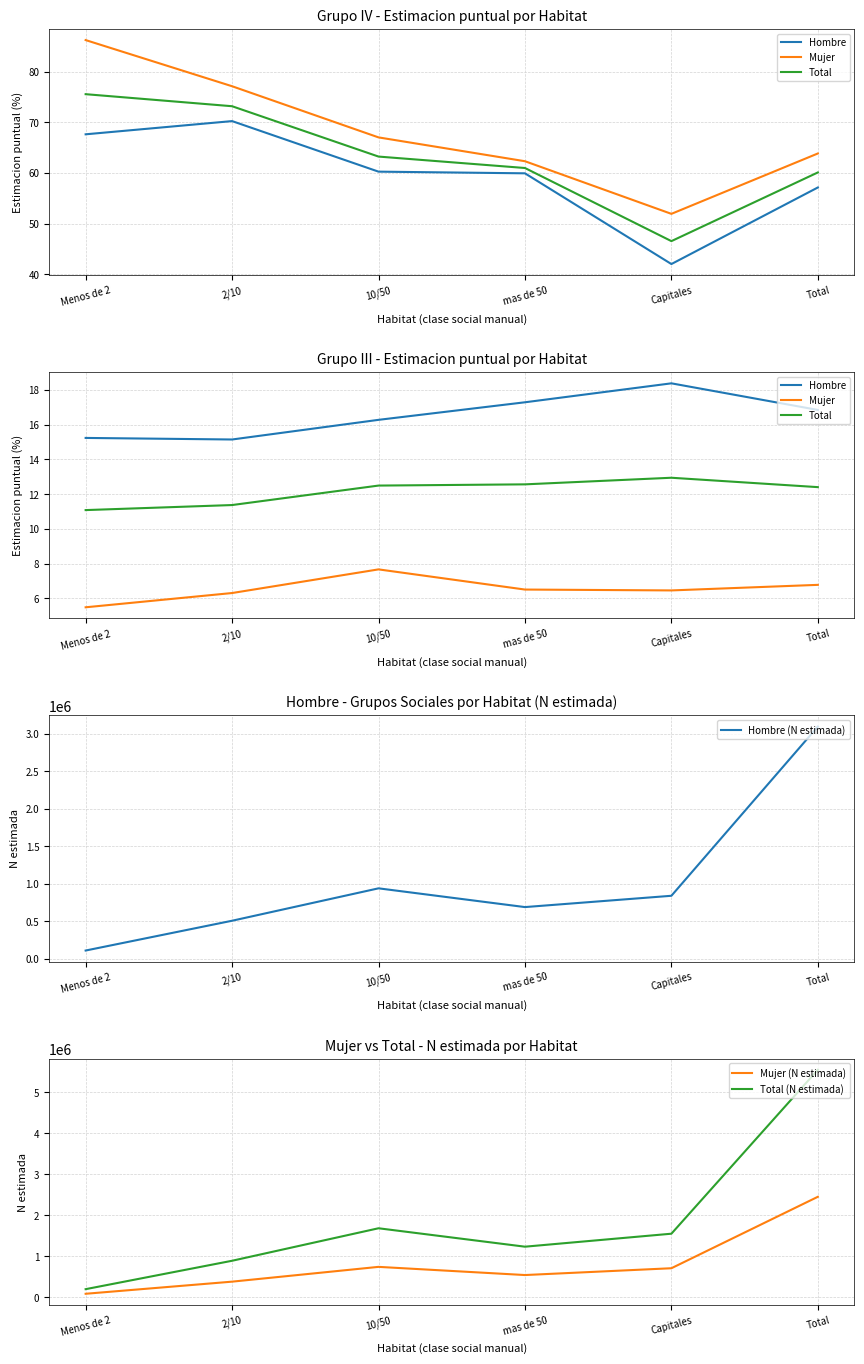

Is it true that Hombre (N estimada) equals 509720.0 at 2/10?

True